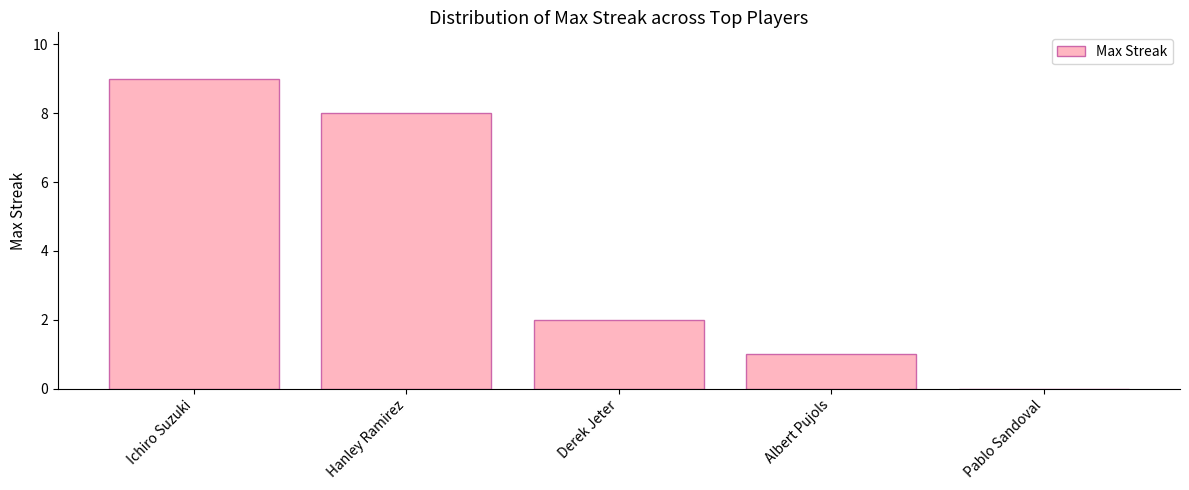

What is the sum of the values at Albert Pujols and Derek Jeter?

3